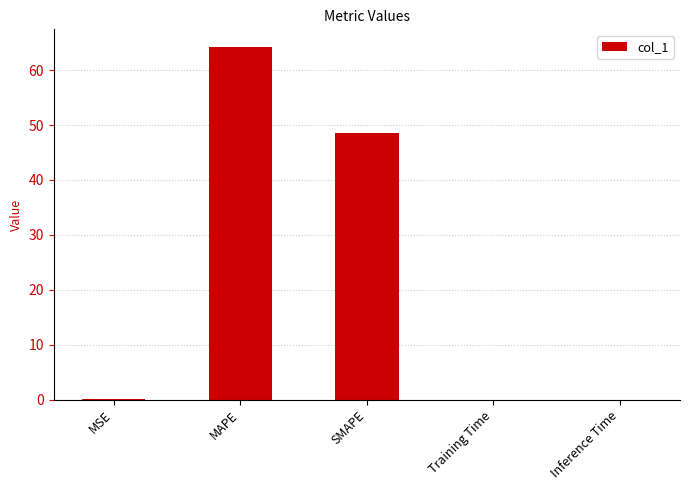

What value does the data have at SMAPE?

48.6